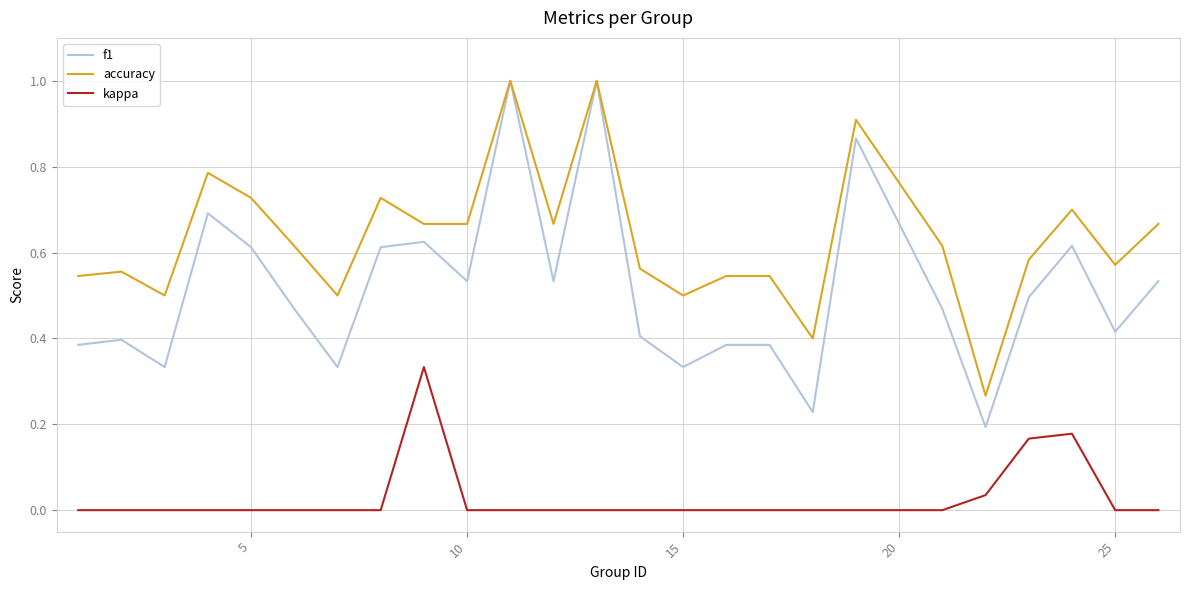

What is the maximum value for f1?

1.0